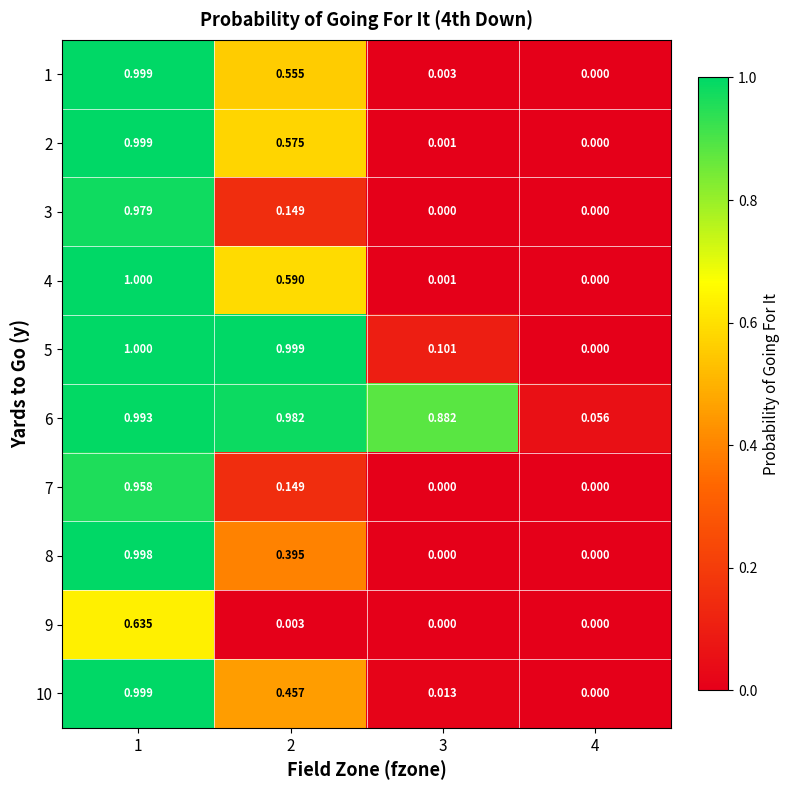

At which category is the sum across all series the highest?

1